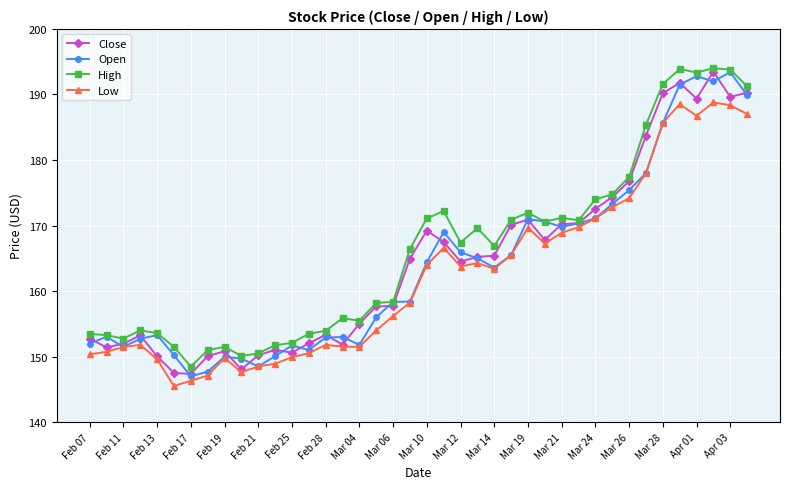

What is the highest value of the Open series?

193.4